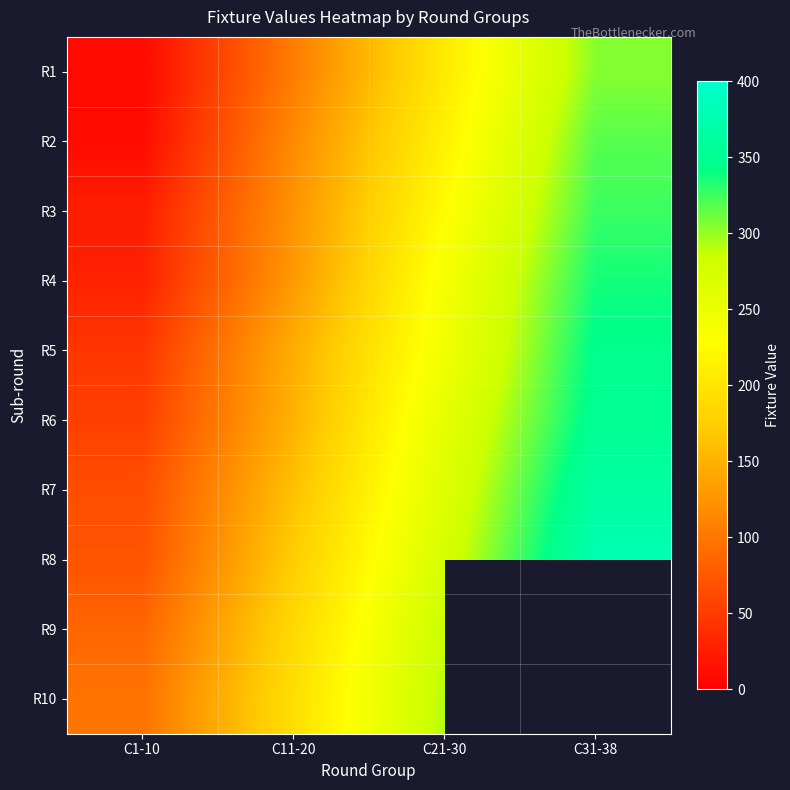

Rank the series by their maximum value, from lowest to highest.

R9, R10, R1, R2, R3, R4, R5, R6, R7, R8